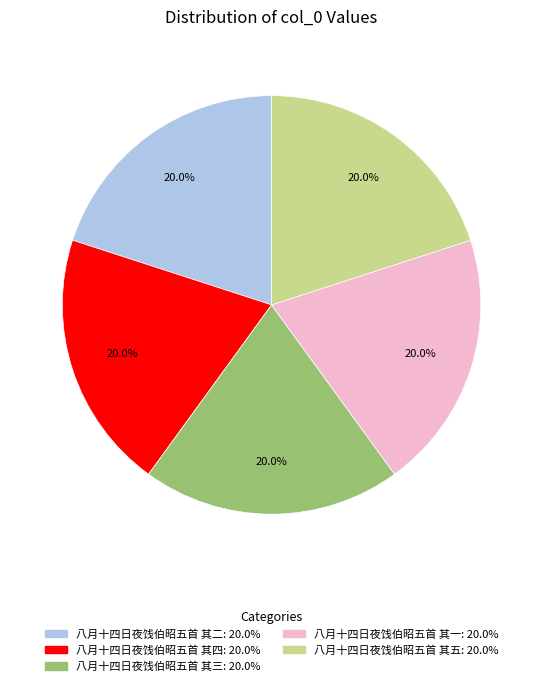

What is the ratio of the value at 八月十四日夜饯伯昭五首 其二 to the value at 八月十四日夜饯伯昭五首 其一?

1.0